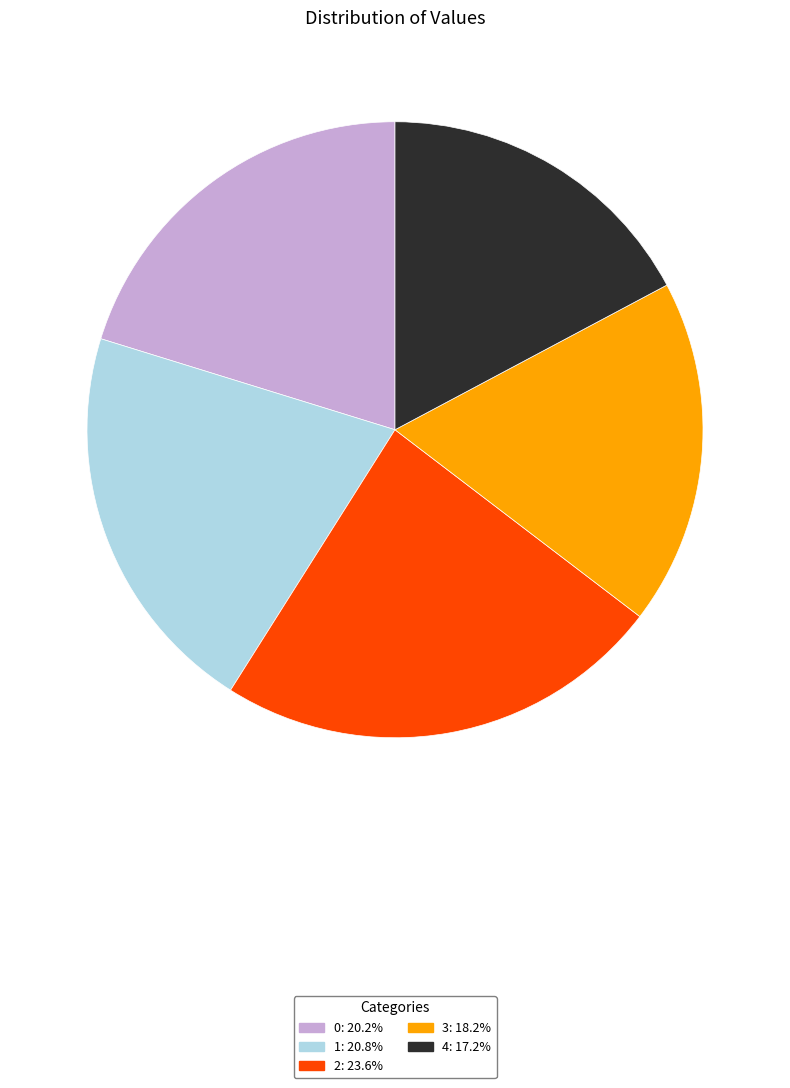

How many segments does this pie chart have?

5